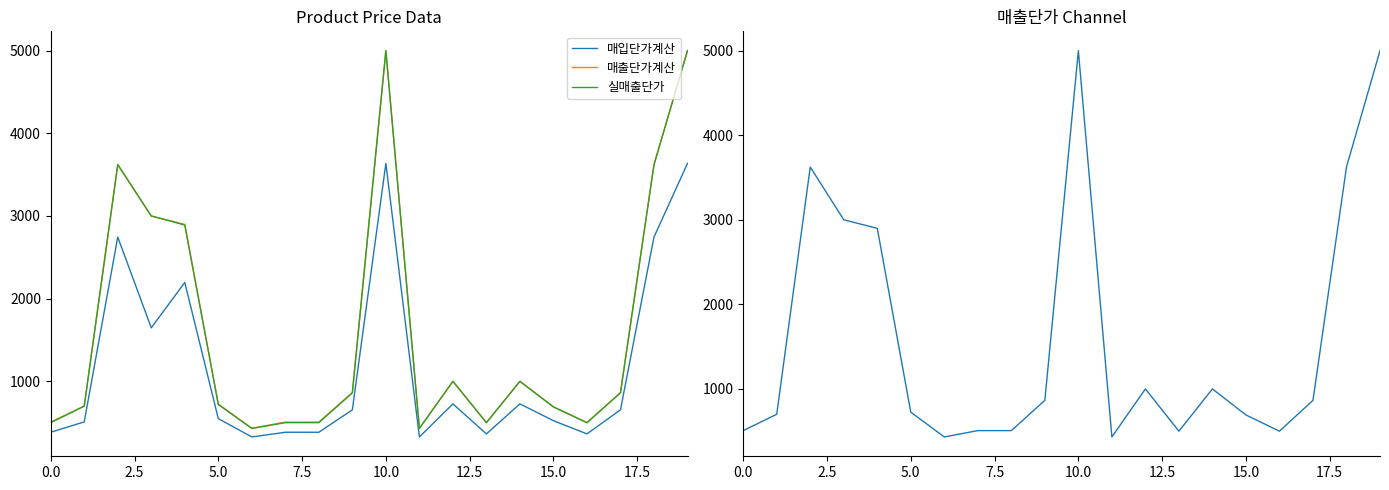

Which series has the largest range (max minus min)?

실매출단가